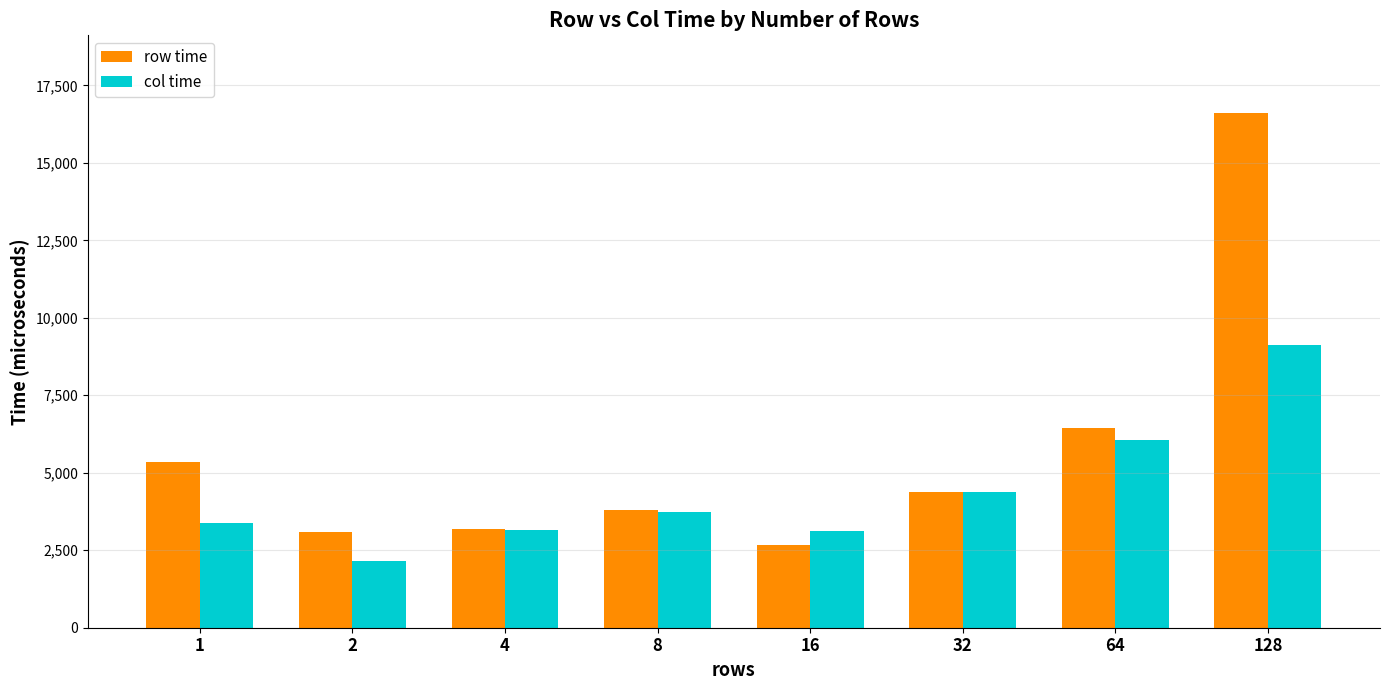

What is the total value across all series at 128?

25736